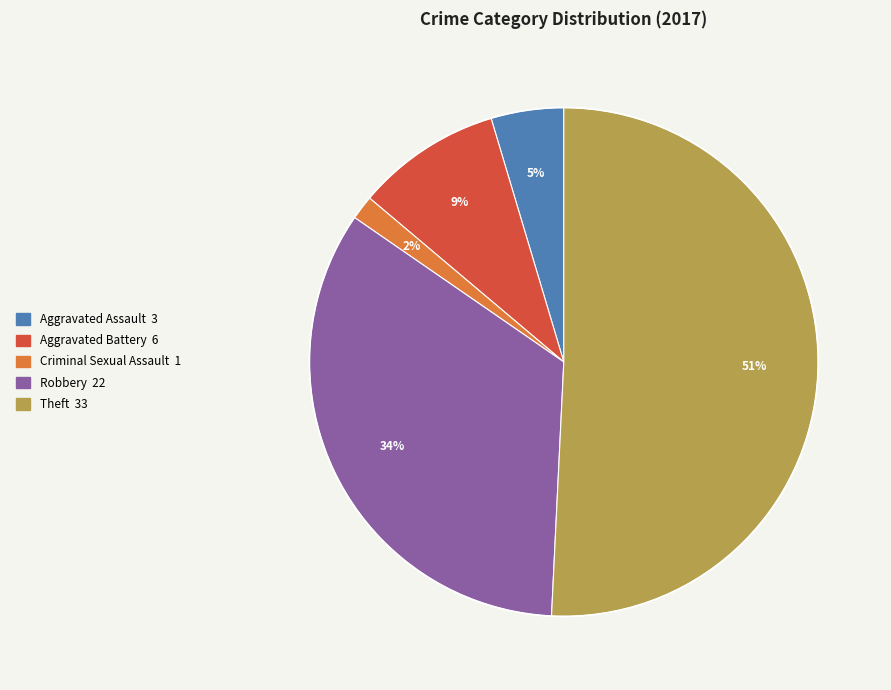

Does any single category account for the majority?

Yes